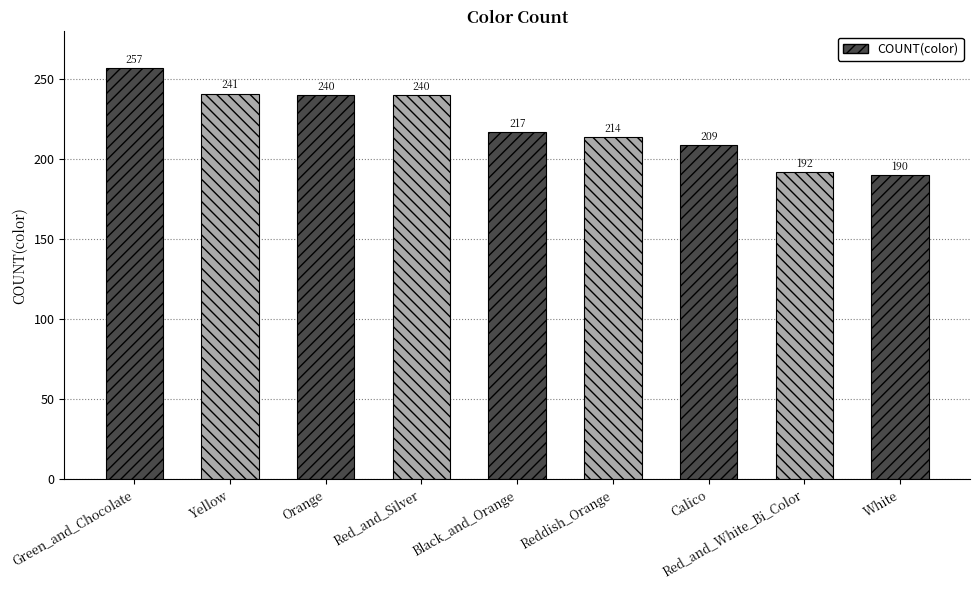

The chart shows a value of 128 at Orange. True or false?

False